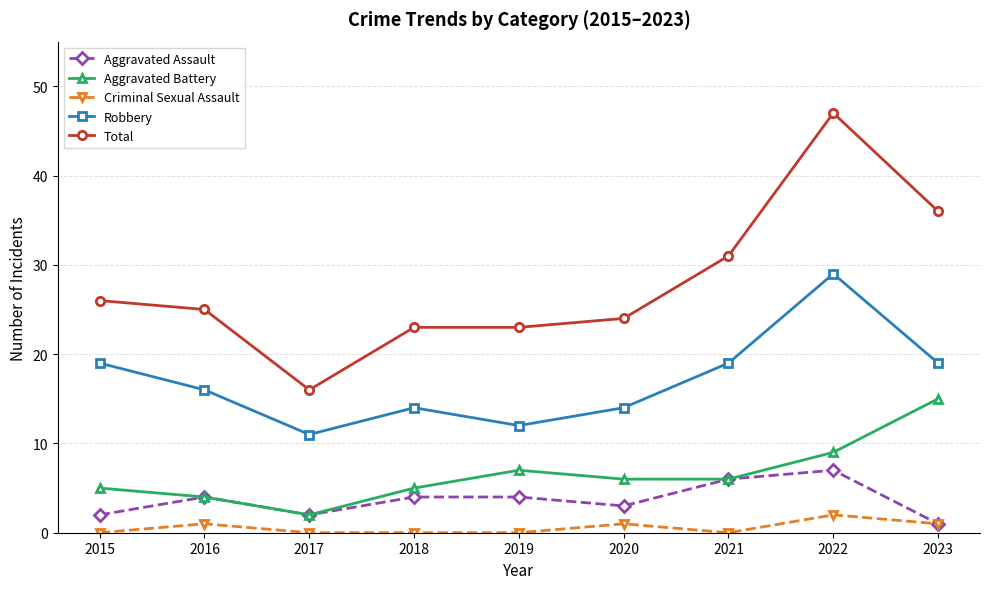

How many categories are shown in the chart?

9